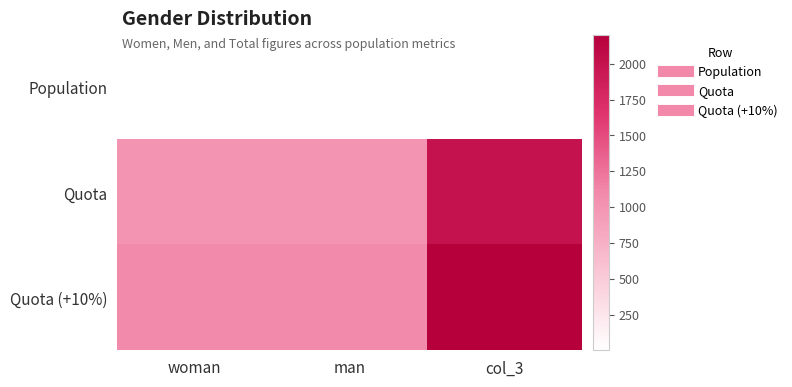

Which series has the largest total across all categories?

Quota (+10%)